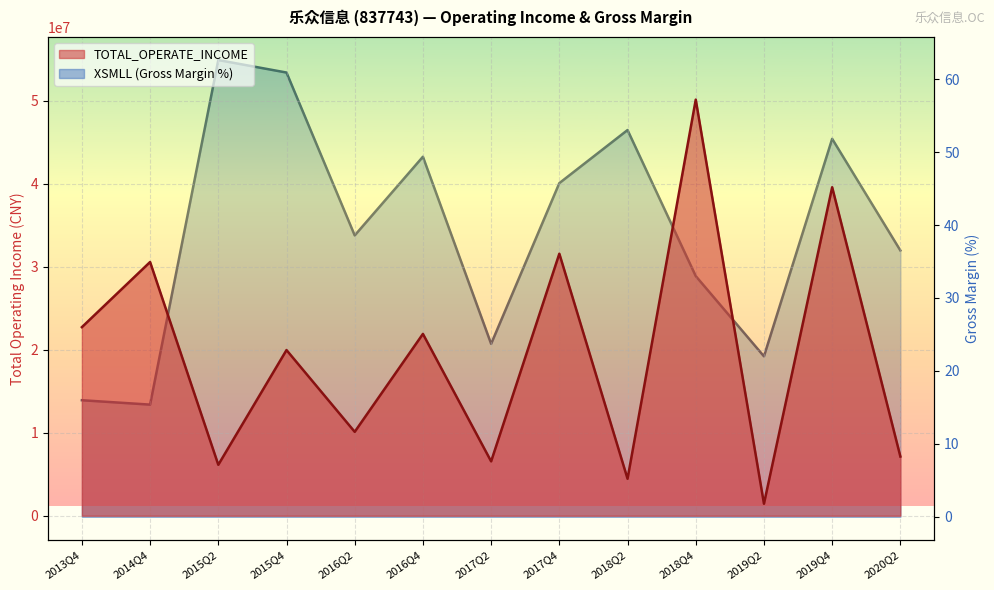

At which category does TOTAL_OPERATE_INCOME reach its first local valley?

2015Q2